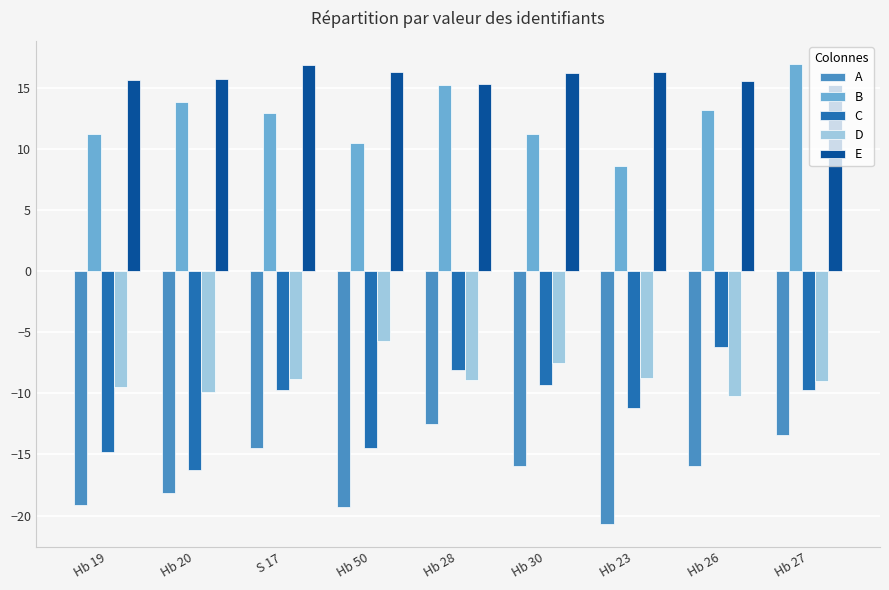

What is the approximate value of C at Hb 50?

-14.5